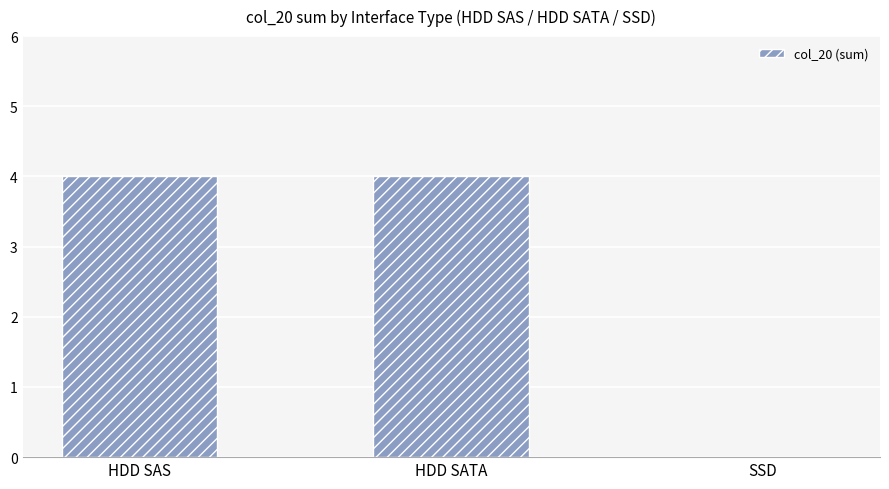

Reading left to right, list all the values displayed in this chart.

HDD SAS=4	HDD SATA=4	SSD=0